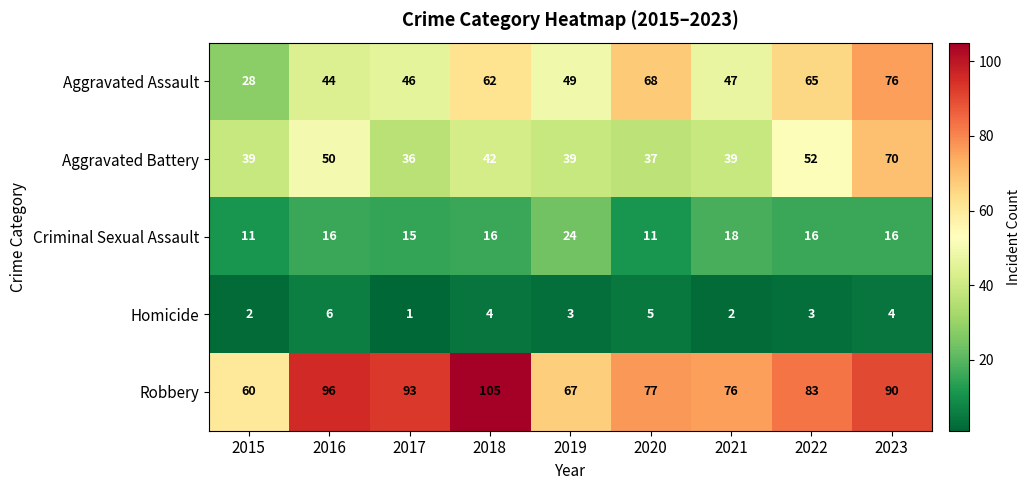

What is the sum of all Criminal Sexual Assault values?

143